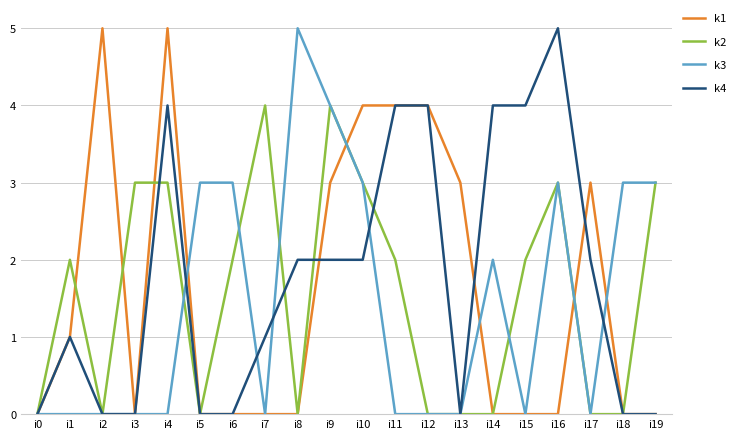

What is the greatest value displayed?

5